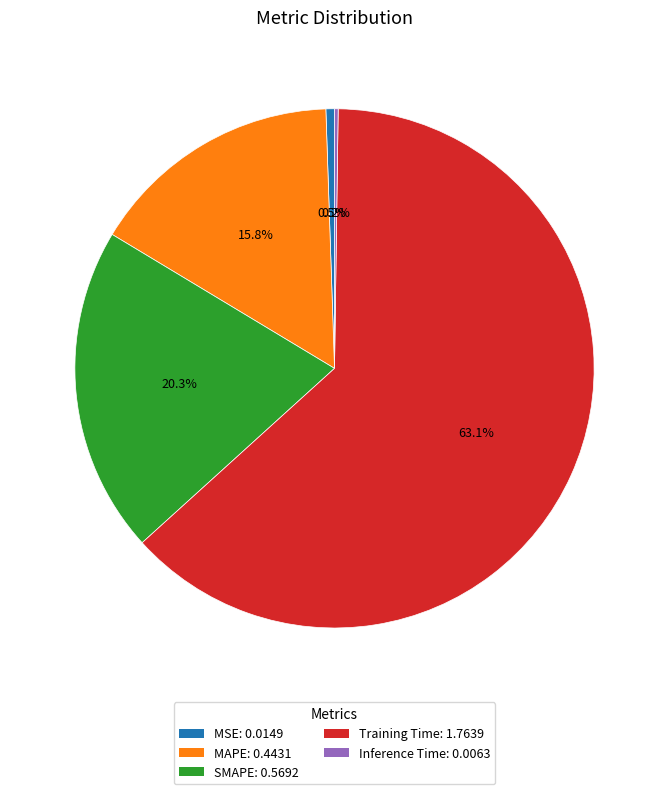

To the nearest percent, what portion does MAPE represent?

16%